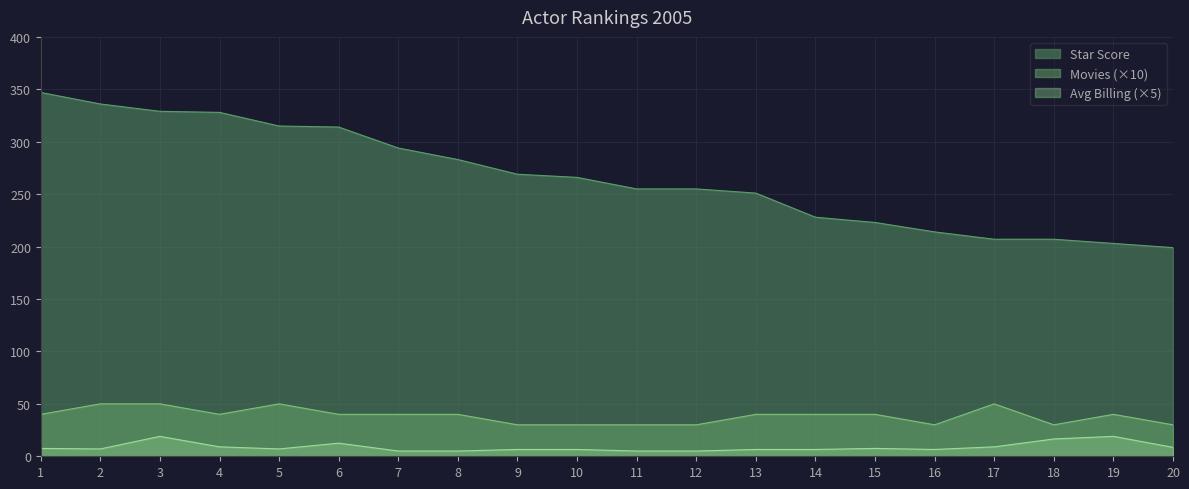

What is the greatest value displayed?

347.0